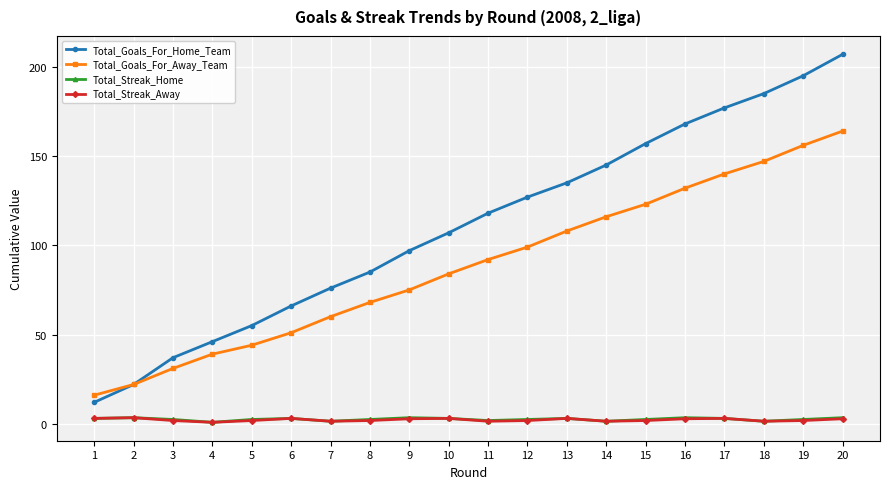

True or false: Total_Streak_Away has more than 1 interior local peaks.

True